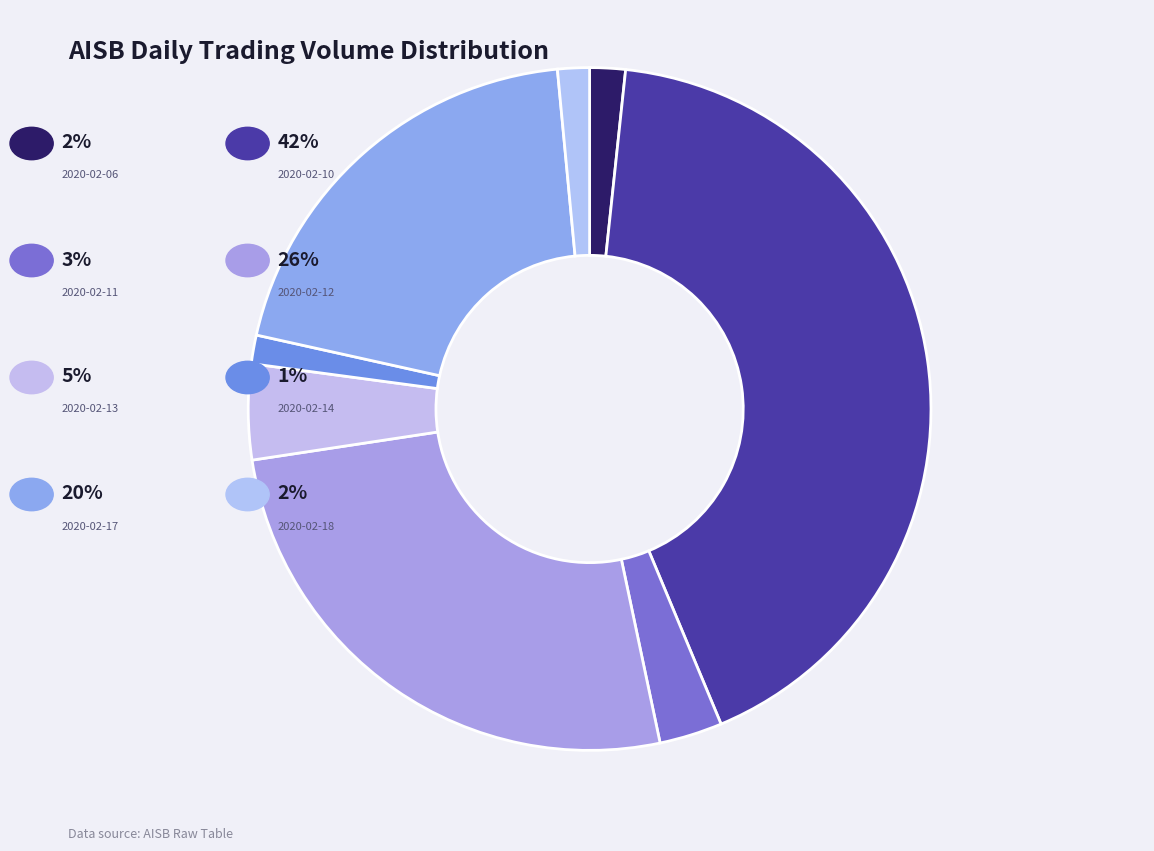

Rank the categories by value from highest to lowest.

2020-02-10, 2020-02-12, 2020-02-17, 2020-02-13, 2020-02-11, 2020-02-06, 2020-02-18, 2020-02-14